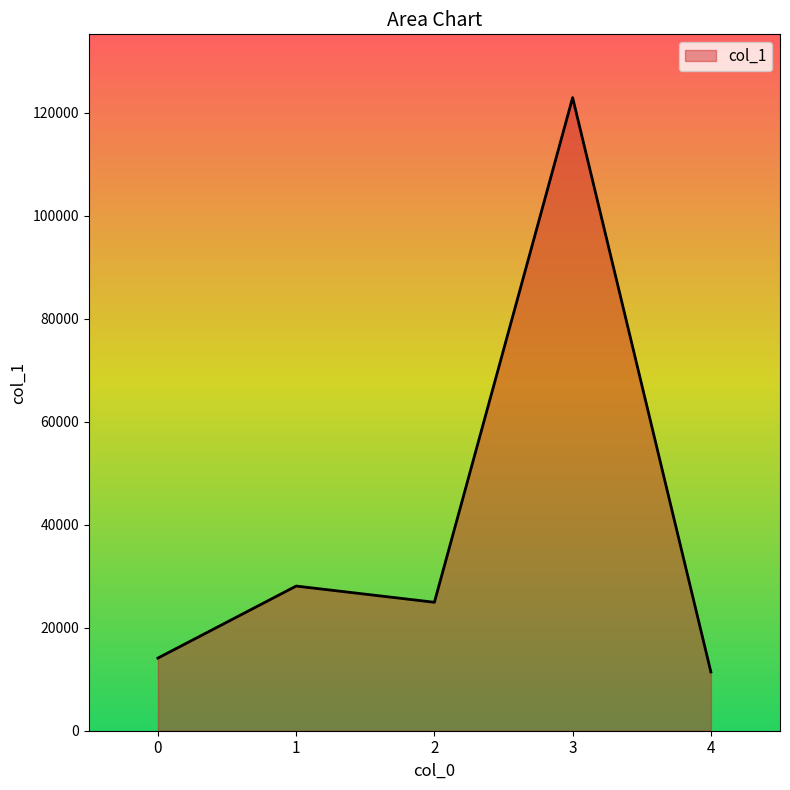

How many categories are shown in the chart?

5